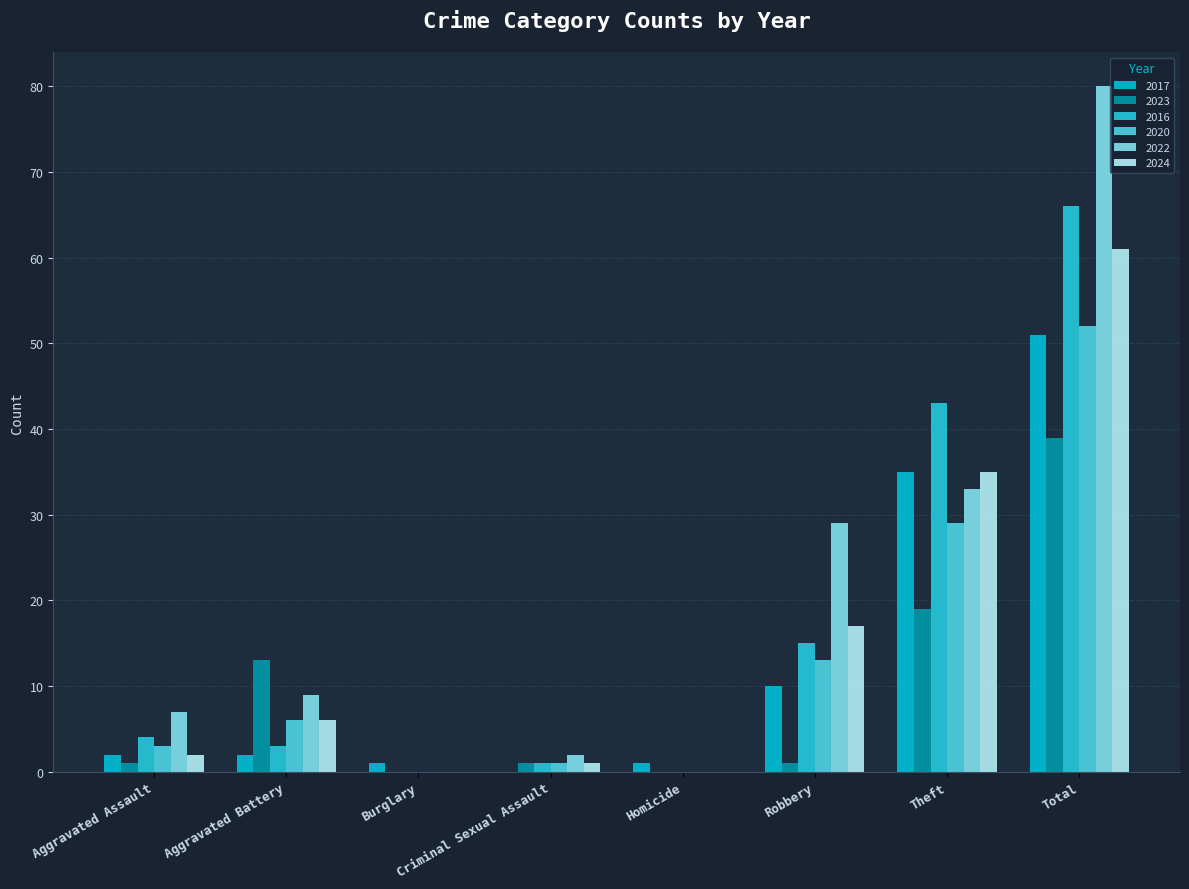

The 2020 series shows 17 at Homicide. True or false?

False